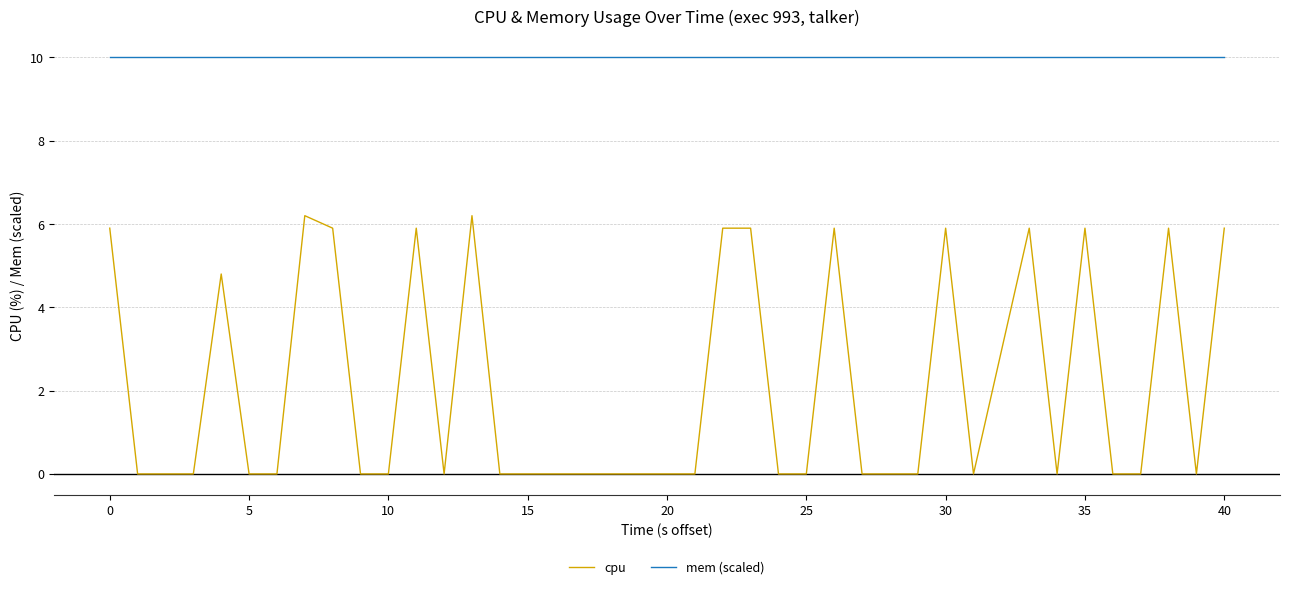

Which series has the widest spread of values?

cpu